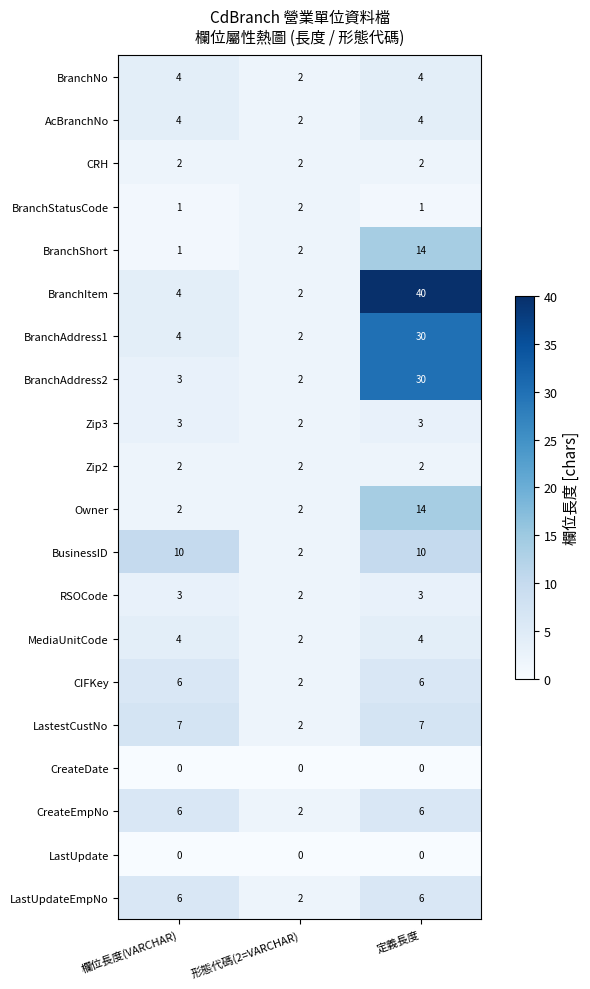

What is the sum of the BranchAddress2 values at 形態代碼(2=VARCHAR) and 定義長度?

32